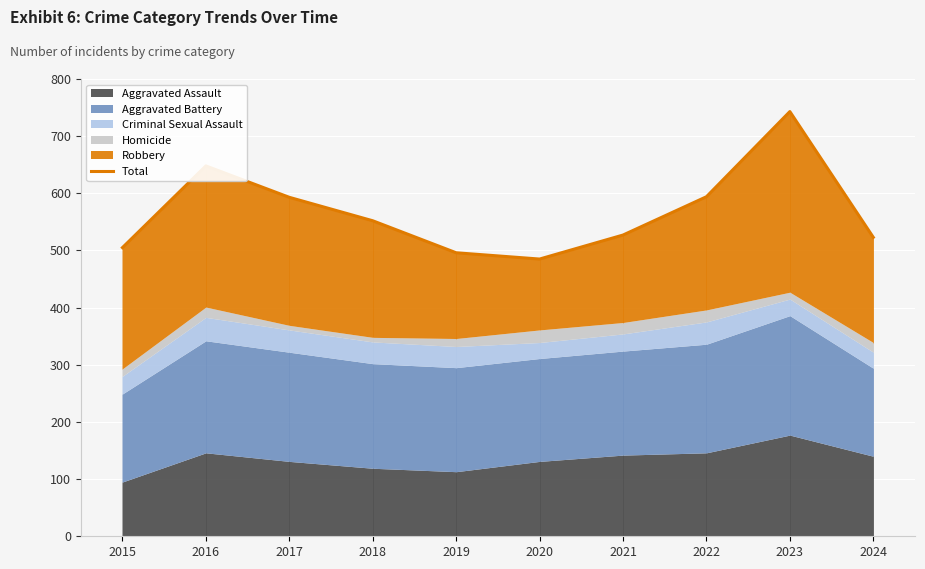

The value at 2021 is 527. True or false?

True